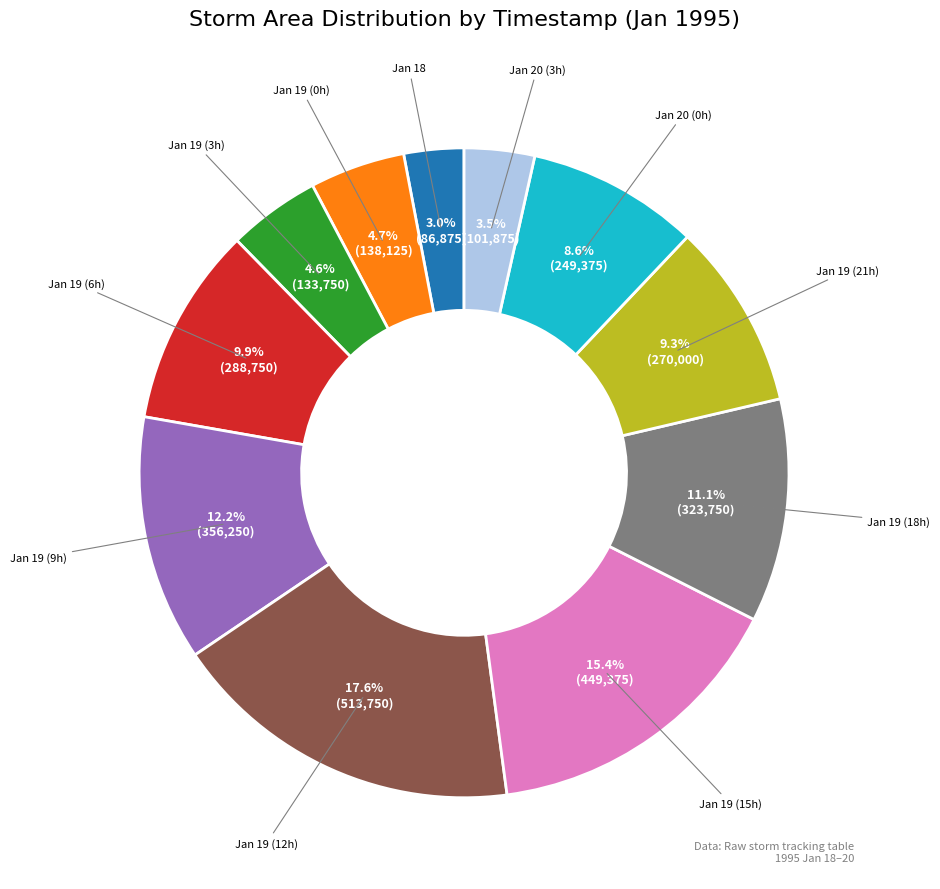

Is there any slice that represents more than half of the pie?

No